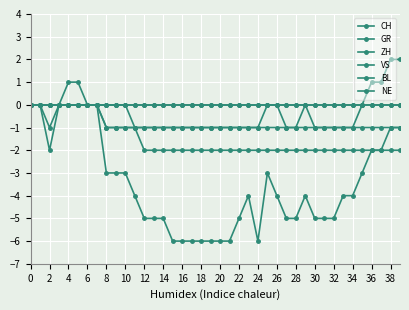

True or false: BL and CH intersect in this chart.

False